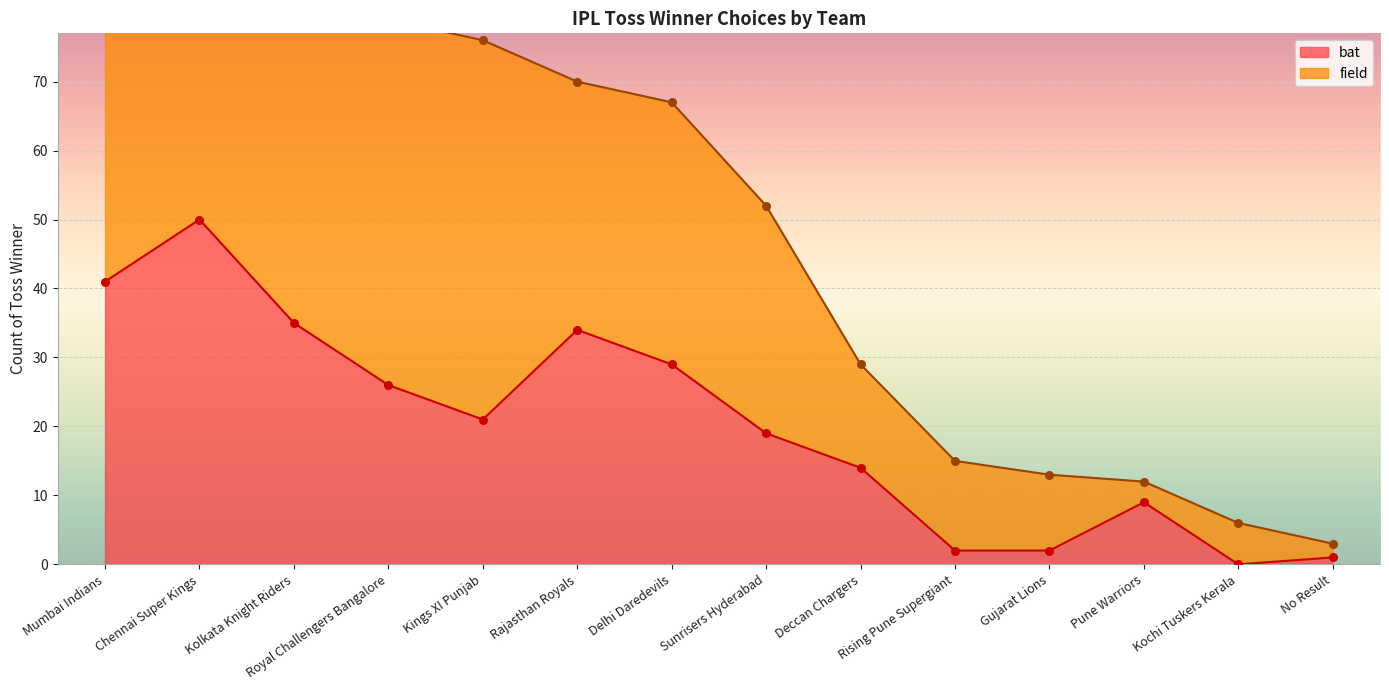

Between Pune Warriors and Mumbai Indians, which is larger?

Mumbai Indians